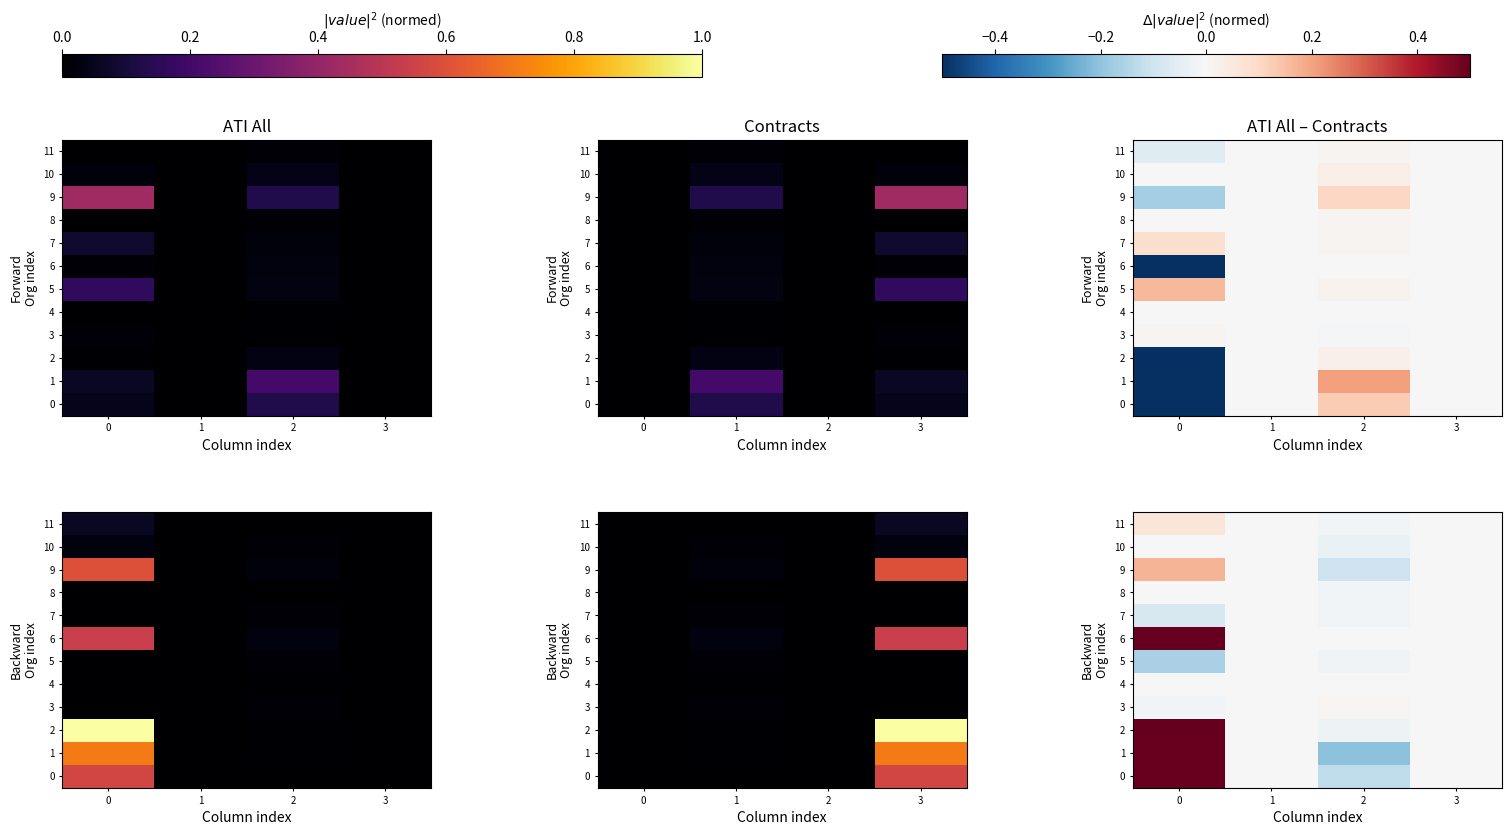

The 11 series shows -0.0 at 2. True or false?

True